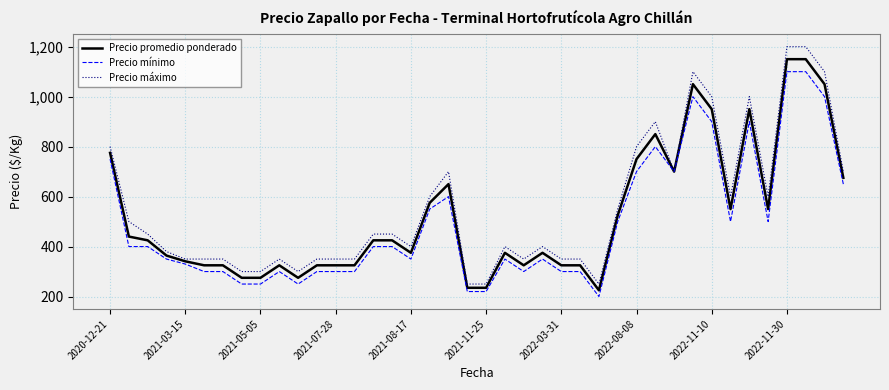

Which series has the widest spread of values?

Precio máximo